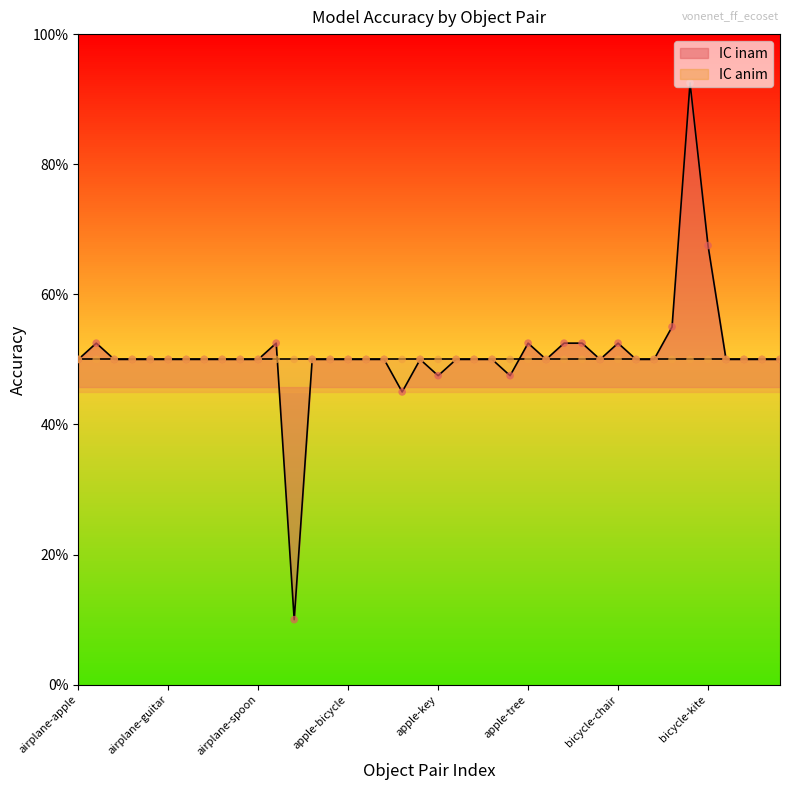

Which has a higher value, apple-truck or airplane-kite?

apple-truck